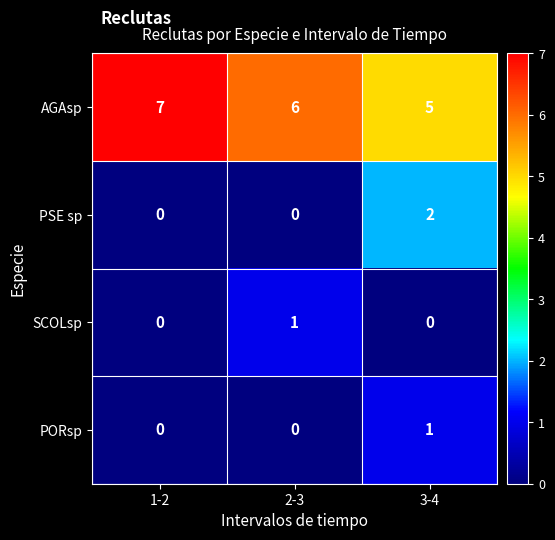

What is the difference between the highest and lowest values at 1-2?

7